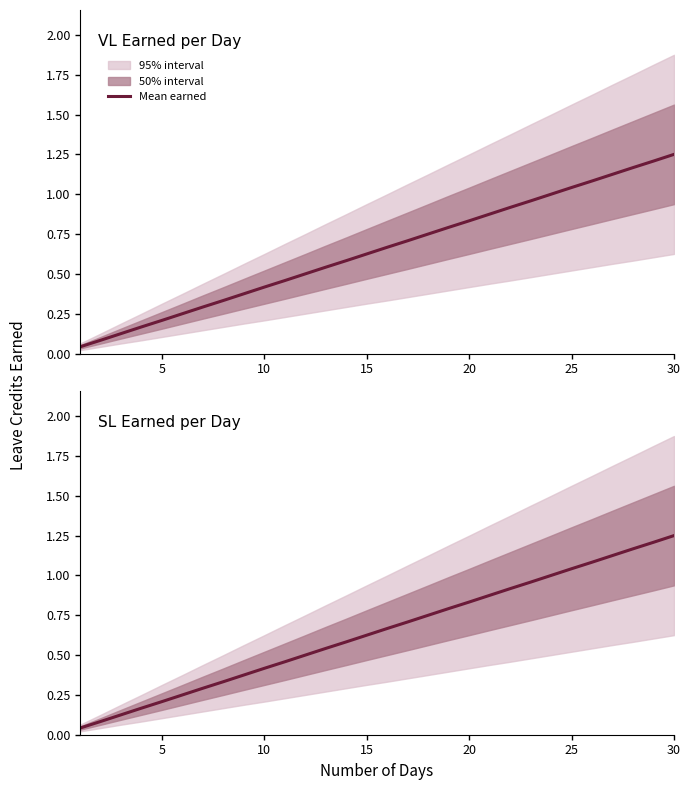

The chart shows a value of 0.3 at 15. True or false?

False